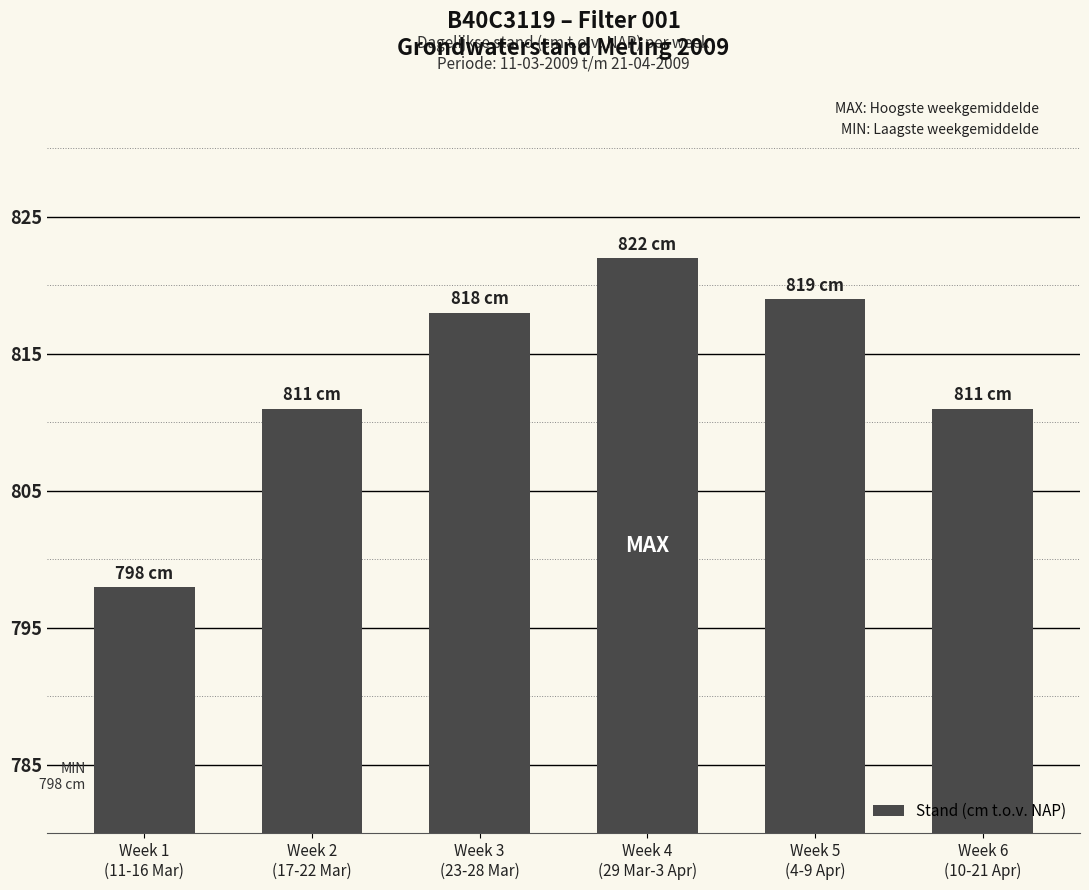

What is the label of the 1st bar from the right?

Week 6
(10-21 Apr)